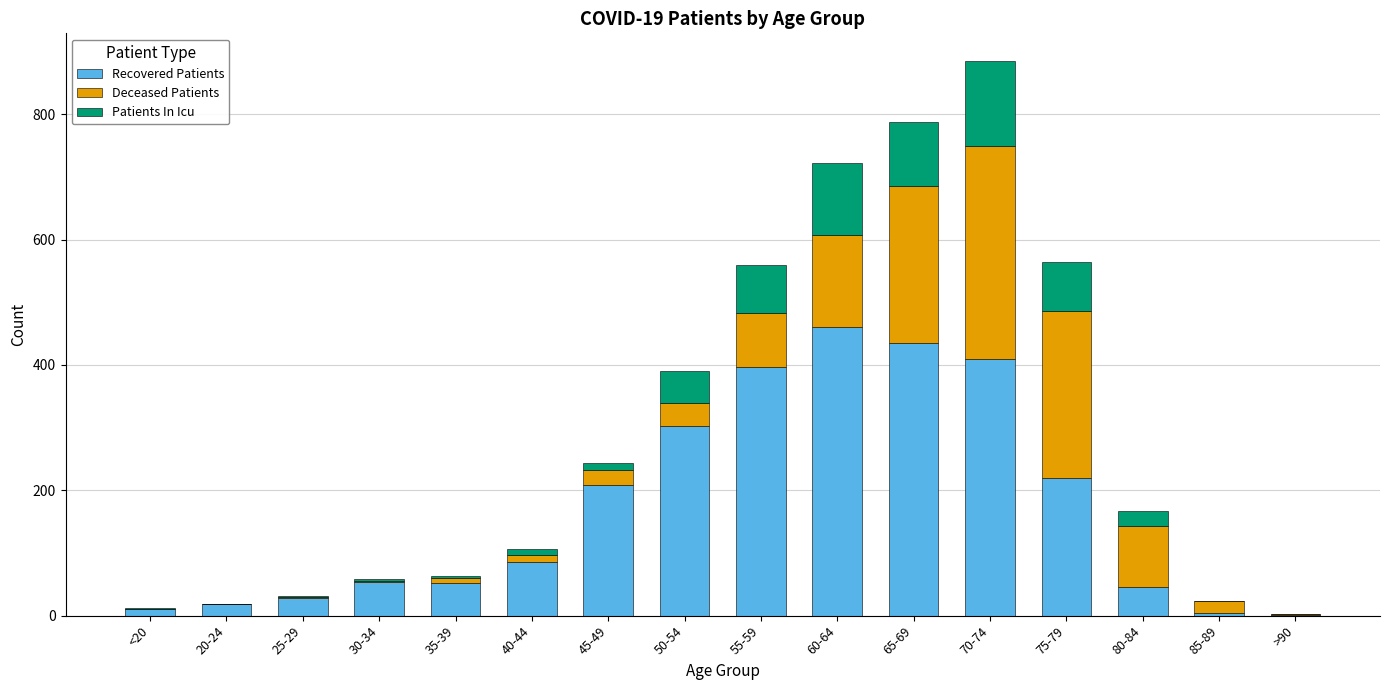

The value of Recovered Patients at 45-49 is 208. True or false?

True